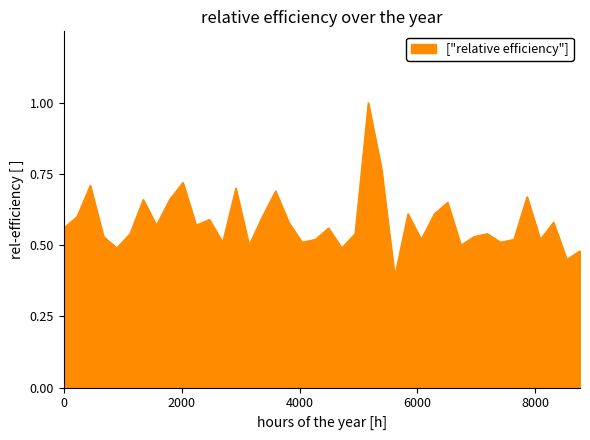

What is the greatest value displayed?

1.0